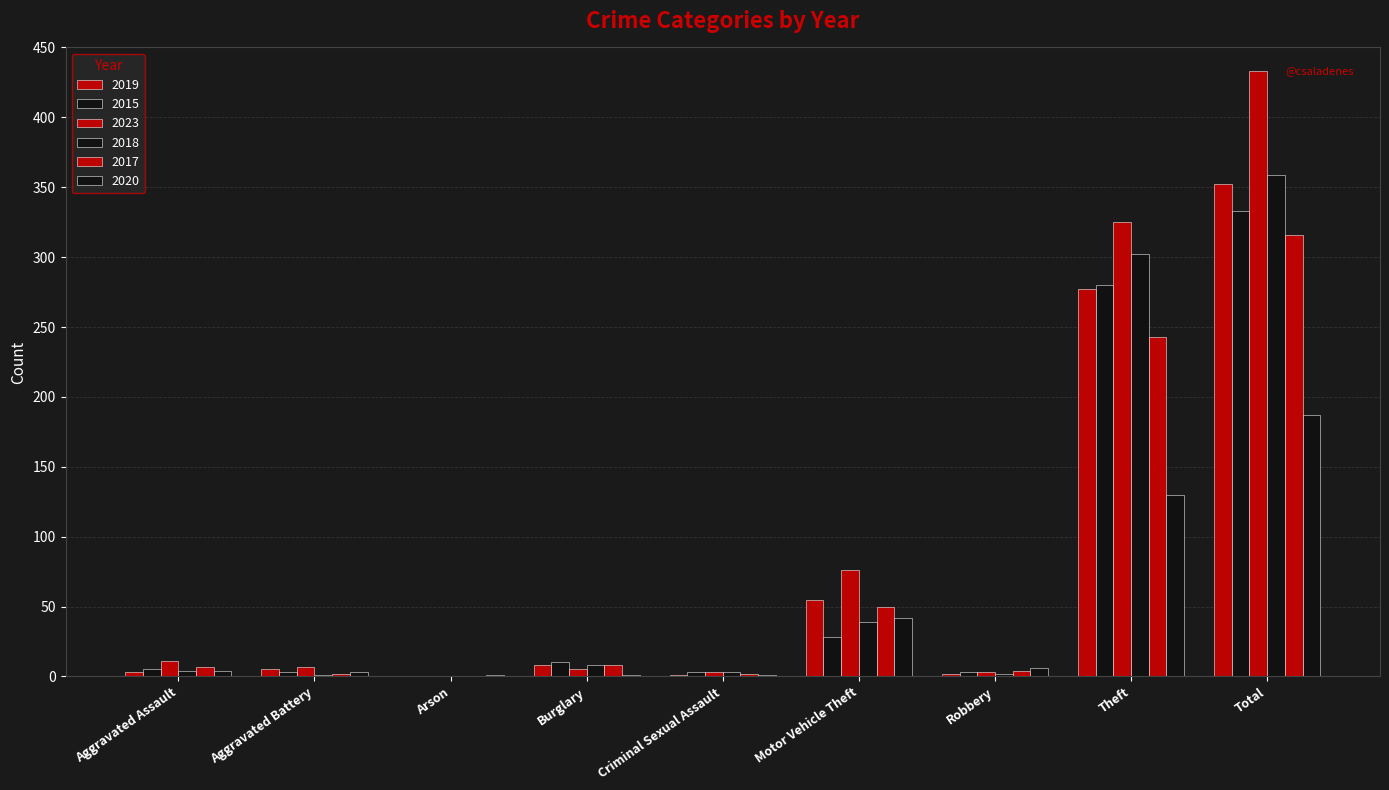

What is the spread (max minus min) of values at Burglary?

9